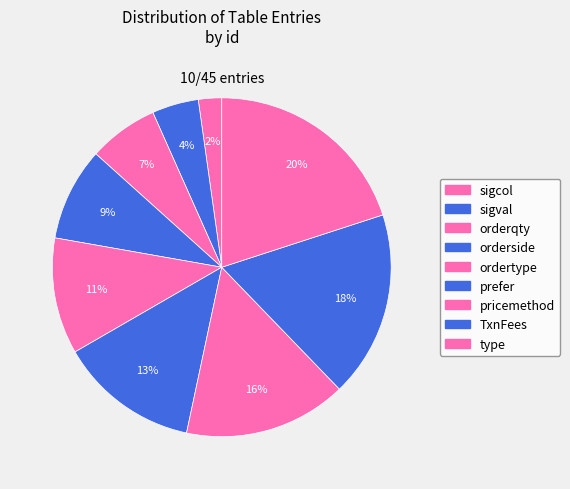

Which category has the smallest portion of the pie?

sigcol